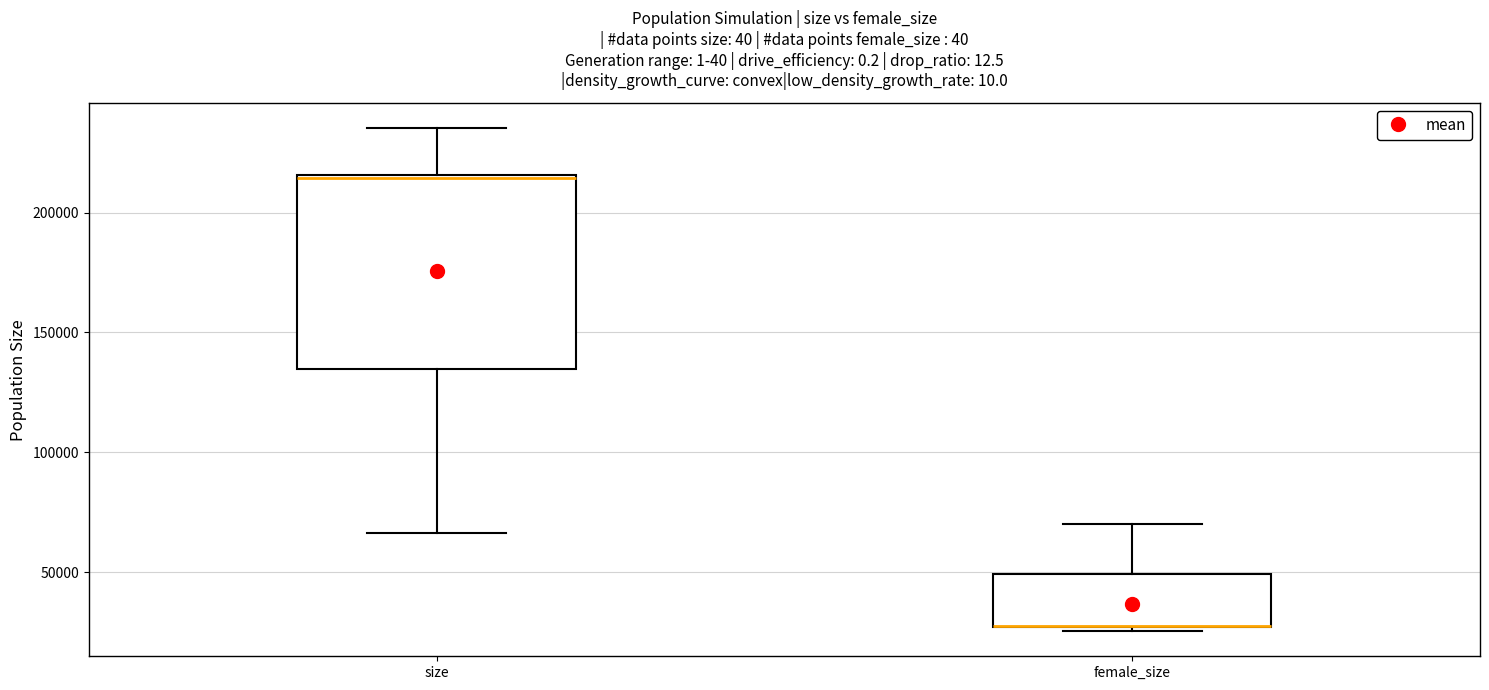

Reading left to right, read every box against the y-axis: the position of its median line, the range the box covers, and the ends of its whiskers. The values are not printed on the chart, so give them approximately, as read against the axis.

size: median 215000 (drawn on the box's upper edge), box 135000 to 215000, whiskers 65000 to 235000
female_size: median 30000 (drawn on the box's lower edge), box 25000 to 50000, whiskers 25000 (just below the box's lower edge) to 70000